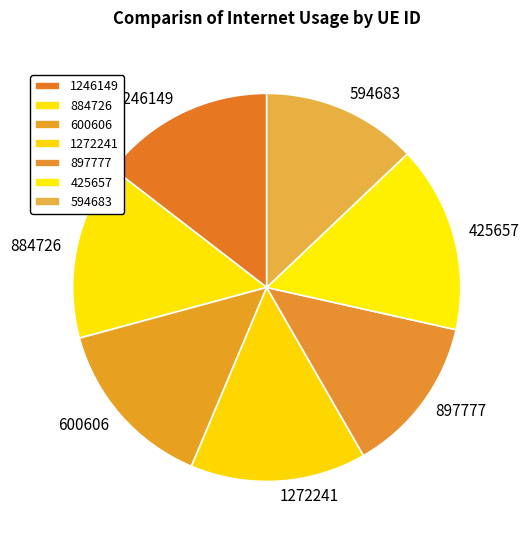

What is the ratio of the value at 884726 to the value at 1272241?

1.0